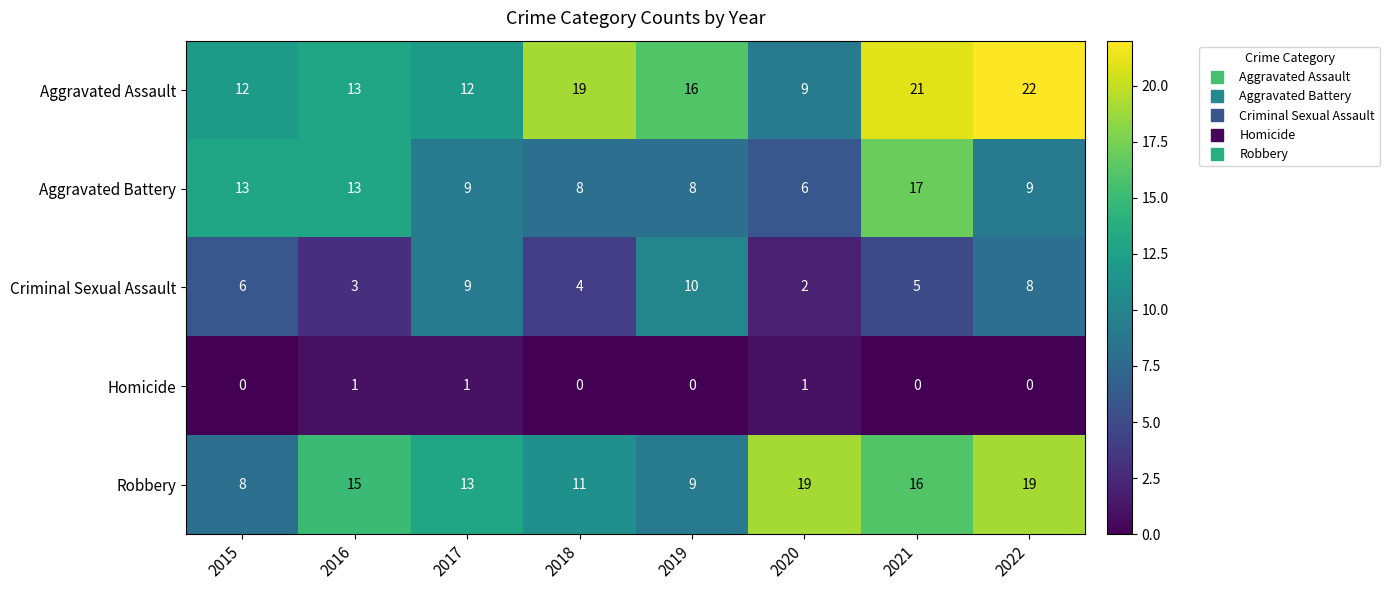

At which label does Aggravated Battery first exceed 9?

2015